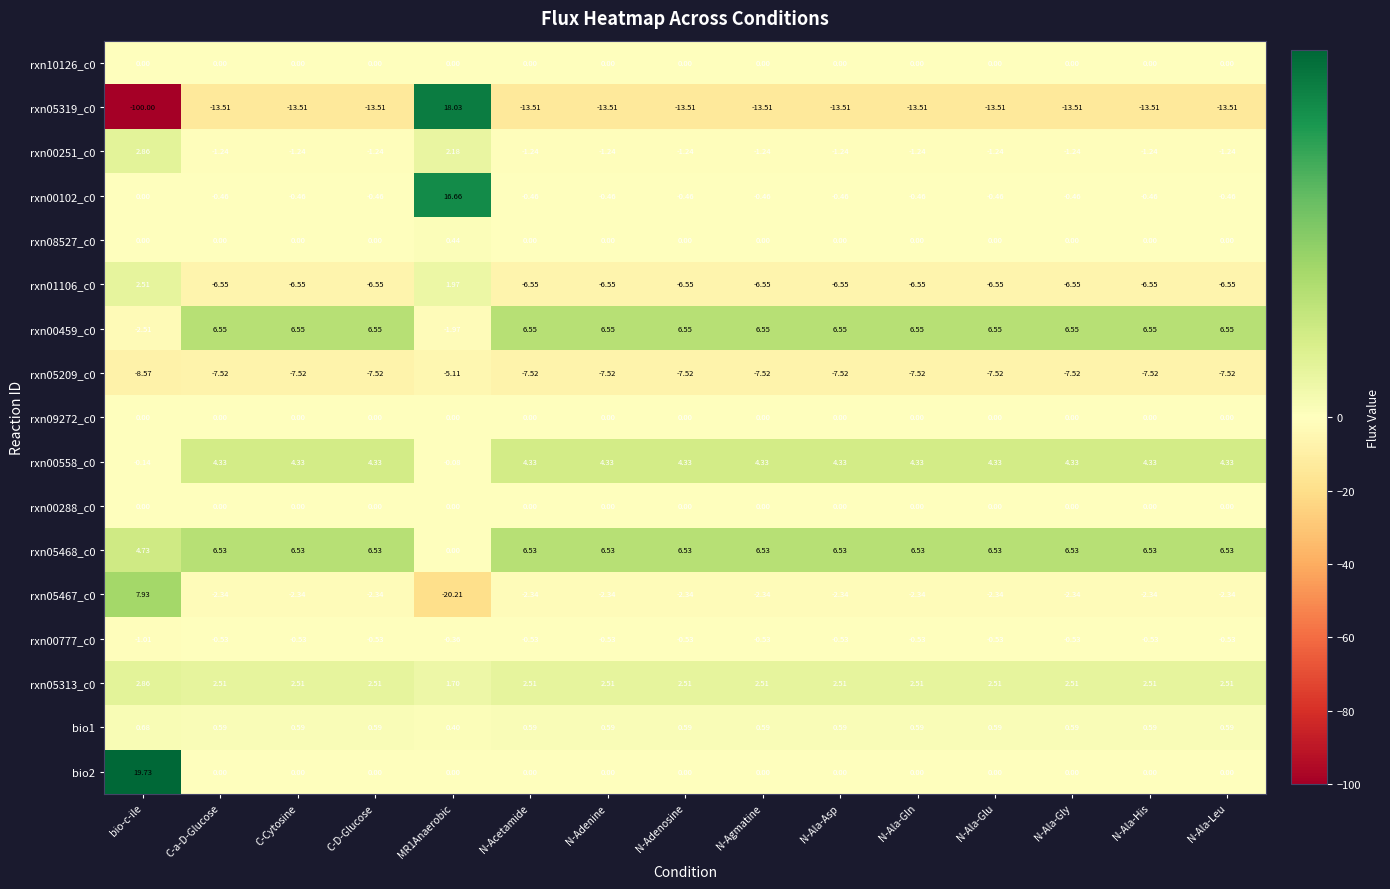

Which label corresponds to the largest value in the chart?

bio-c-ile